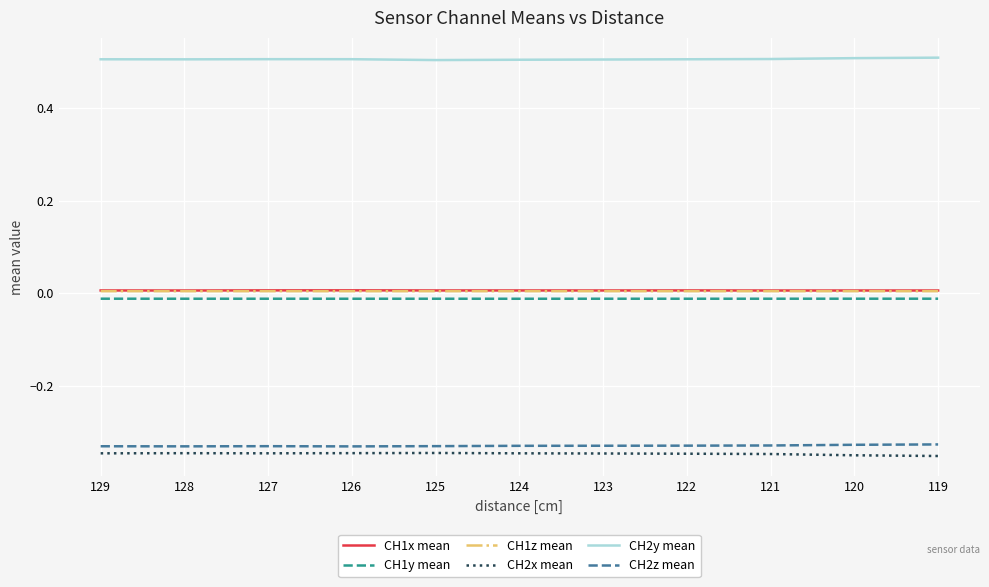

What are all the series names shown in the legend?

CH1x mean, CH1y mean, CH1z mean, CH2x mean, CH2y mean, CH2z mean